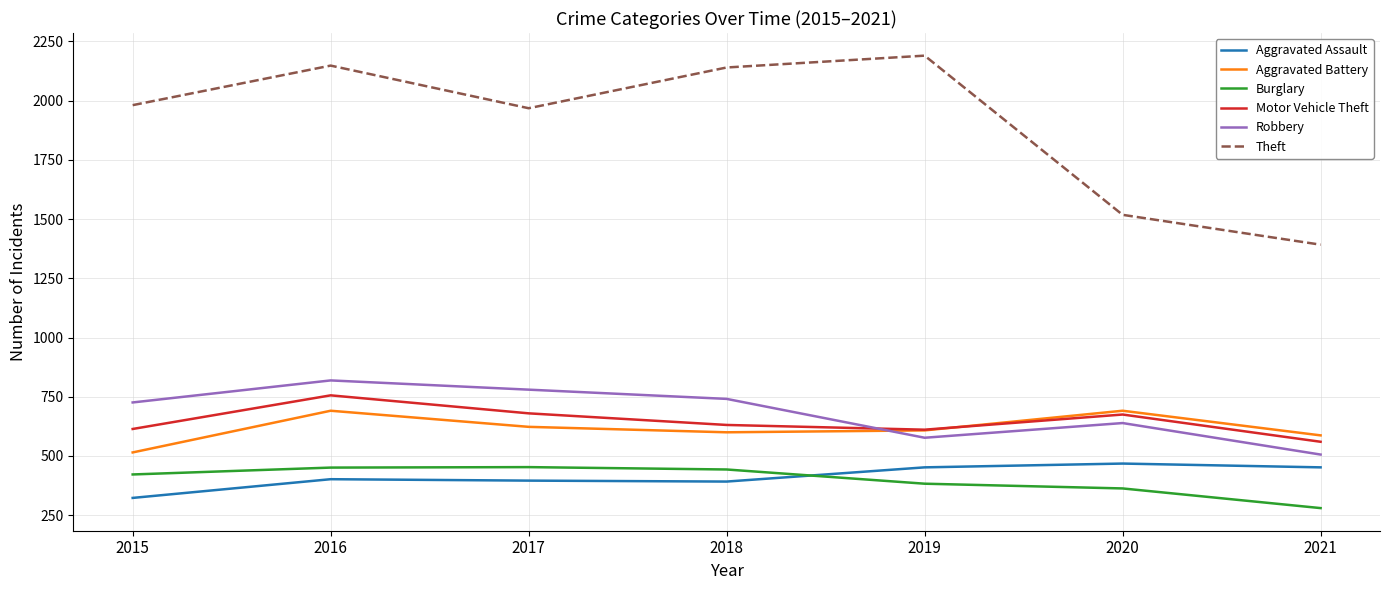

How many series are shown in this chart?

6